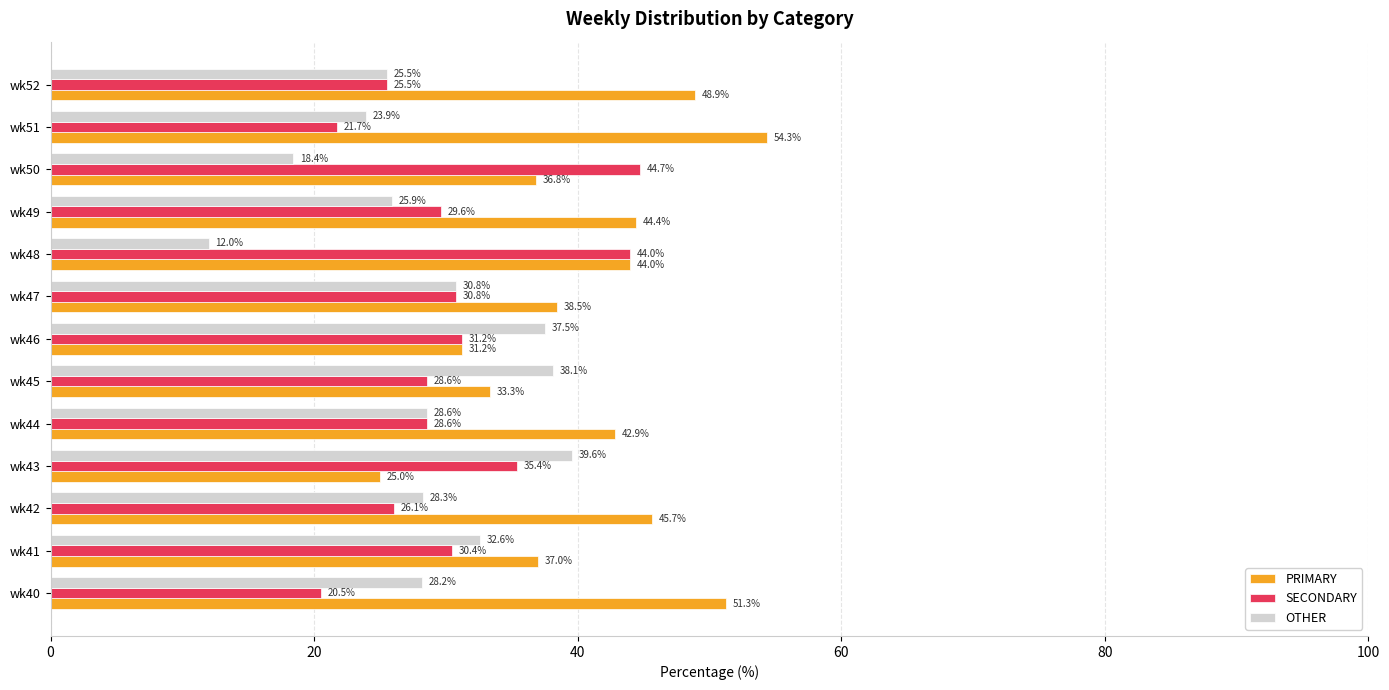

What is the difference between the maximum and minimum values in the PRIMARY series?

29.3